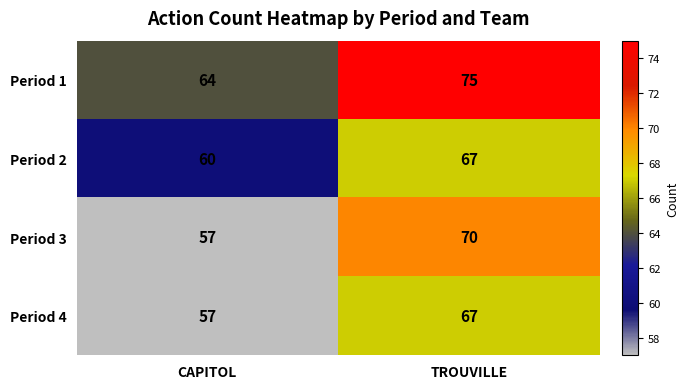

How many data points does each series have?

2